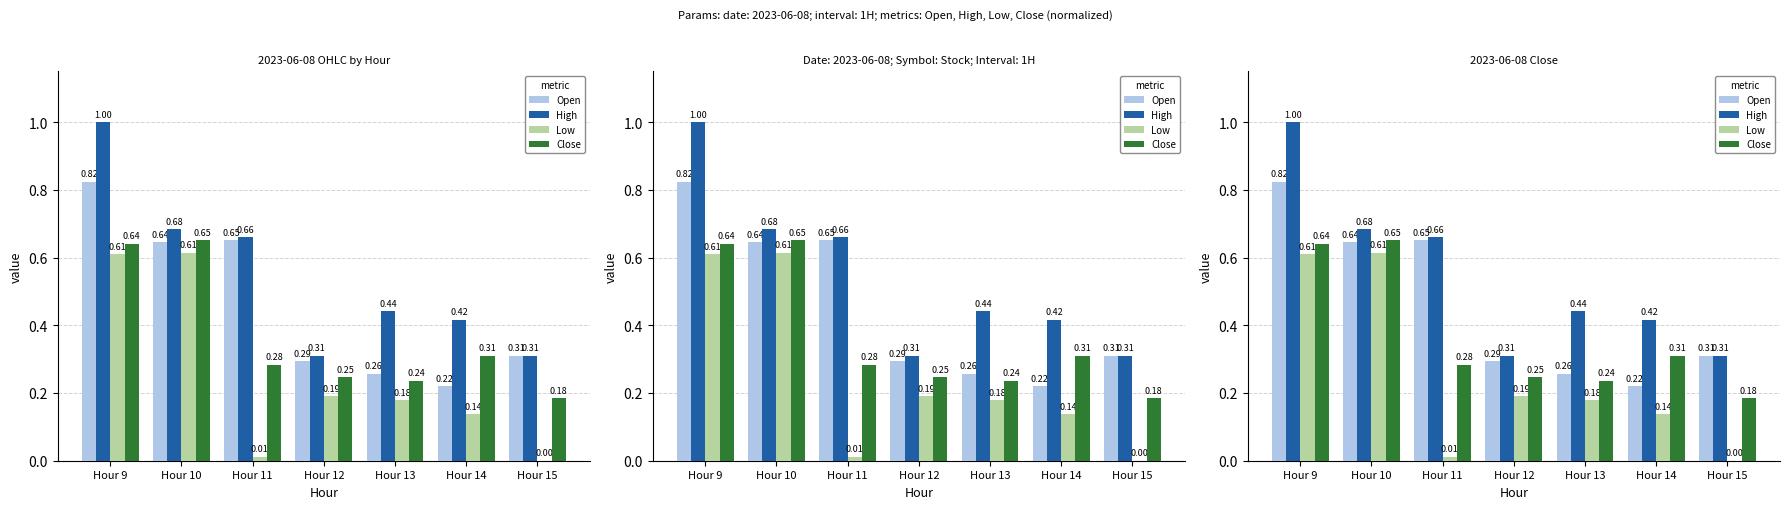

Which category has the highest value in the Close series?

Hour 10